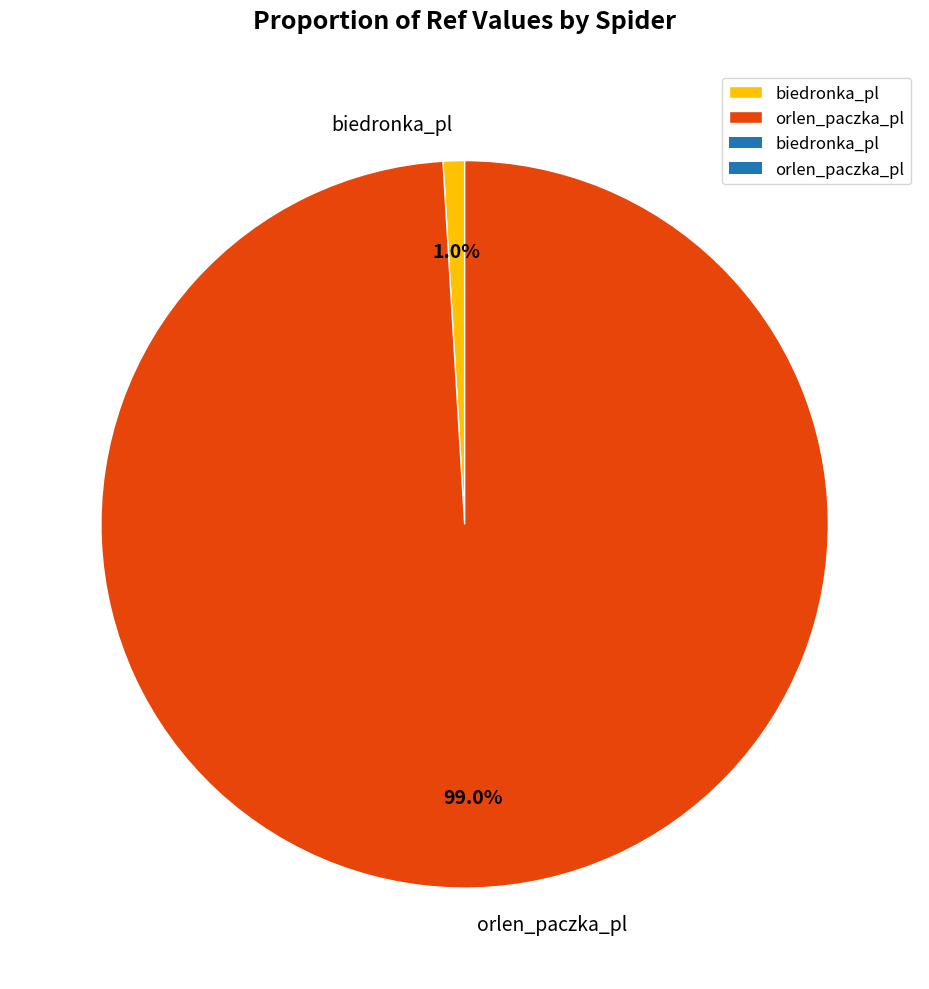

Combined, what portion of the pie is orlen_paczka_pl and biedronka_pl?

100.0%